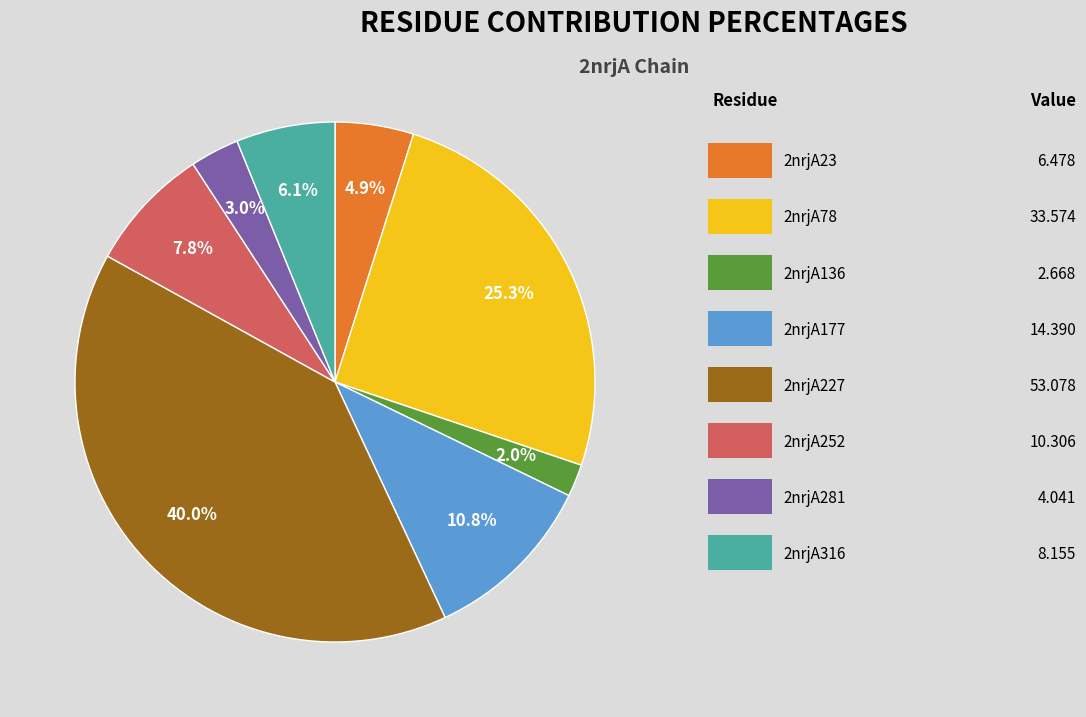

Is there any slice that represents more than half of the pie?

No